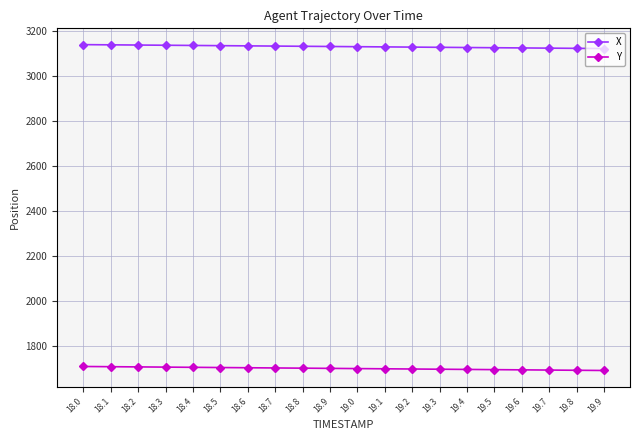

True or false: X and Y intersect in this chart.

False